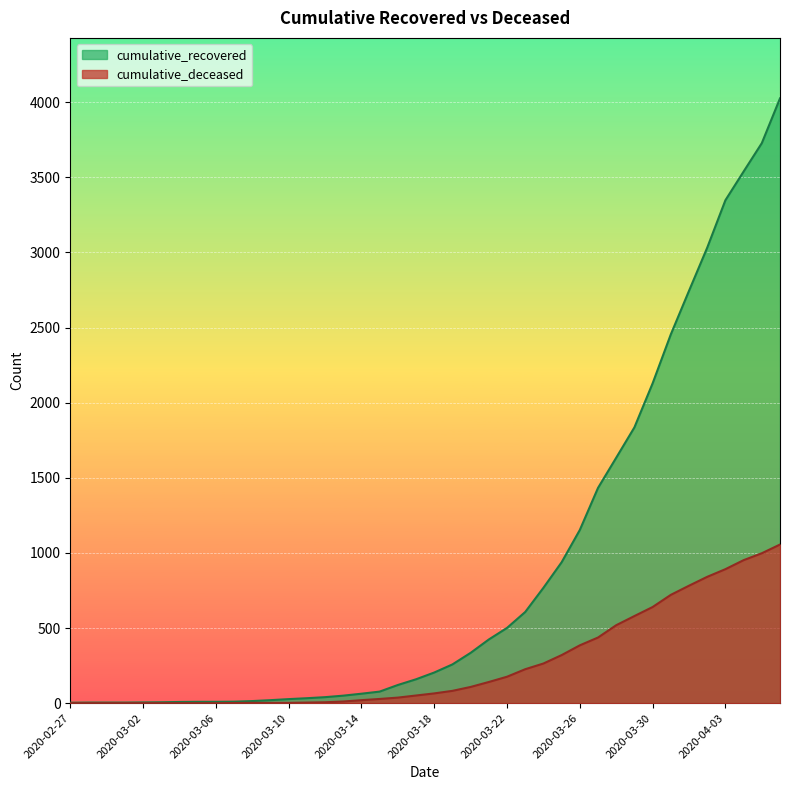

How many lines are shown in the chart?

2